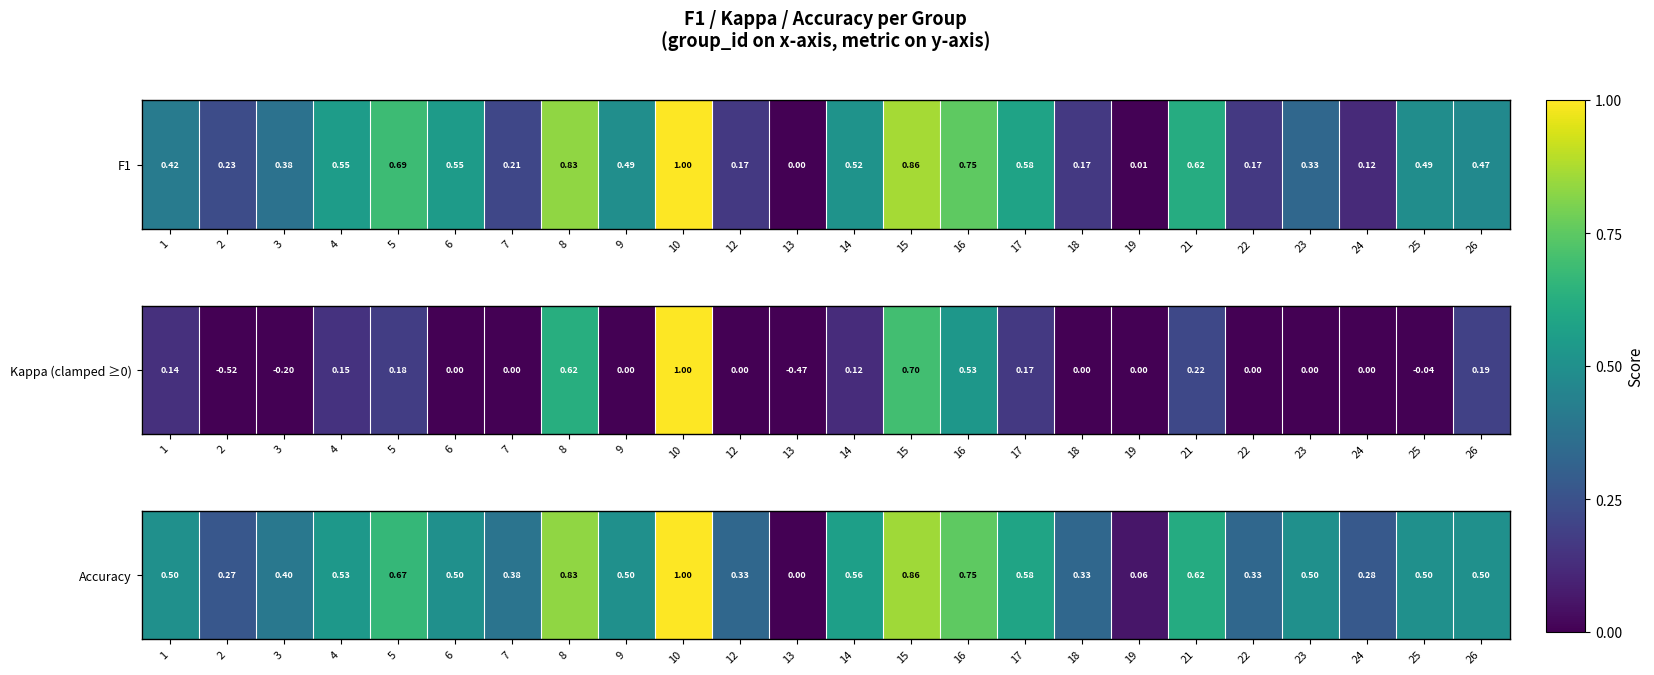

The value at 13 is 0.0. True or false?

True